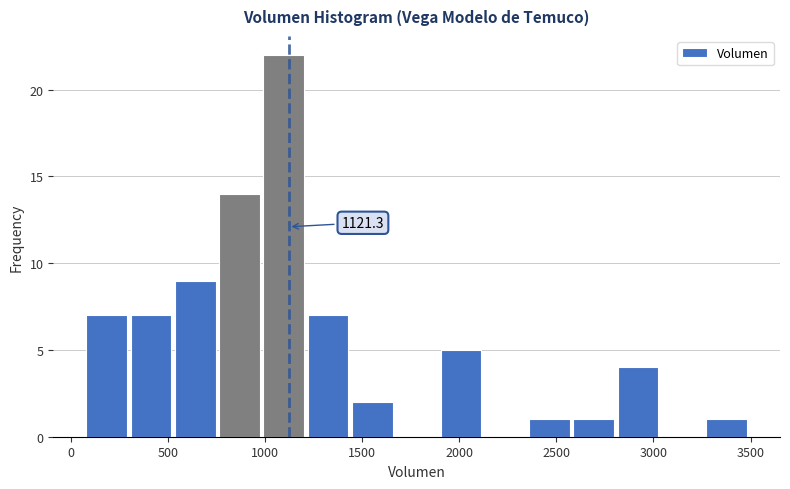

Which range on the x-axis has the tallest bar?

1000 to 1200